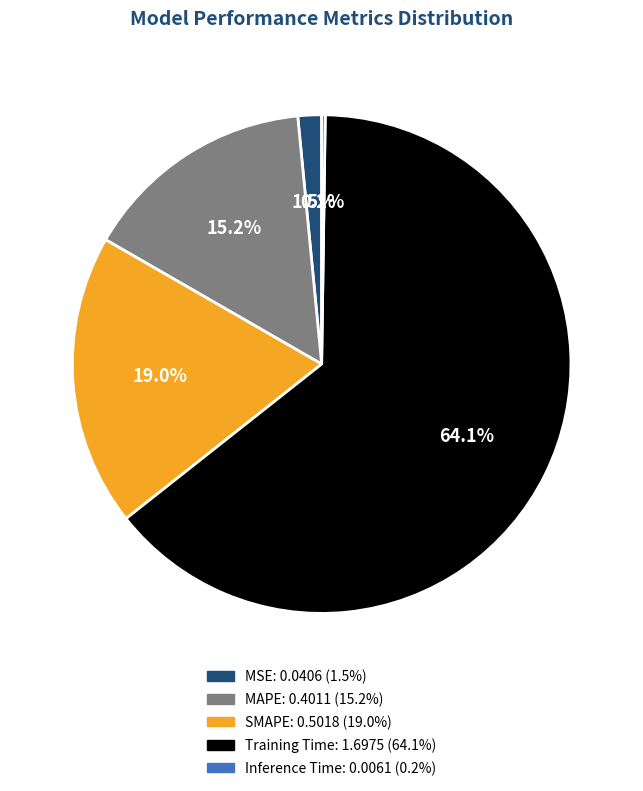

How much of the chart is everything except Training Time?

35.9%